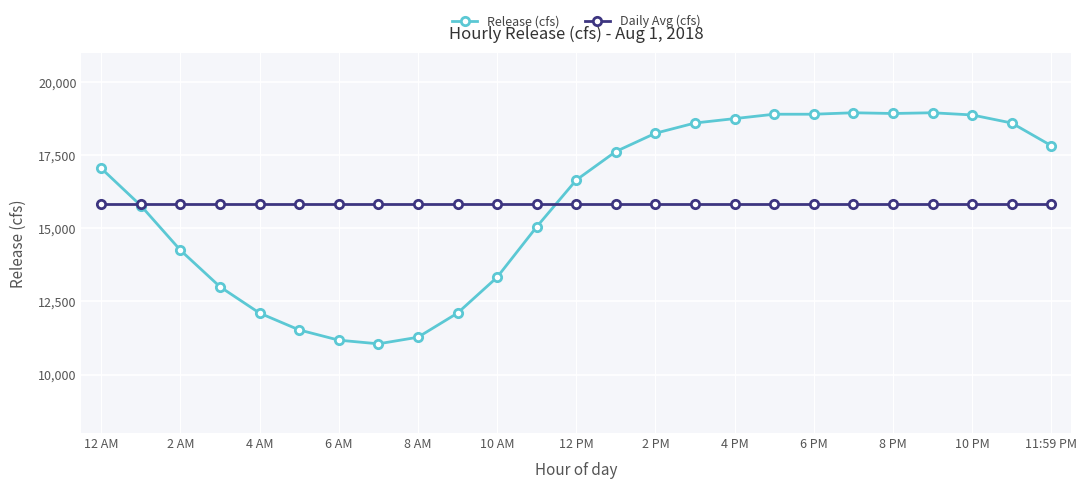

At how many categories does at least one series exceed 12346?

25